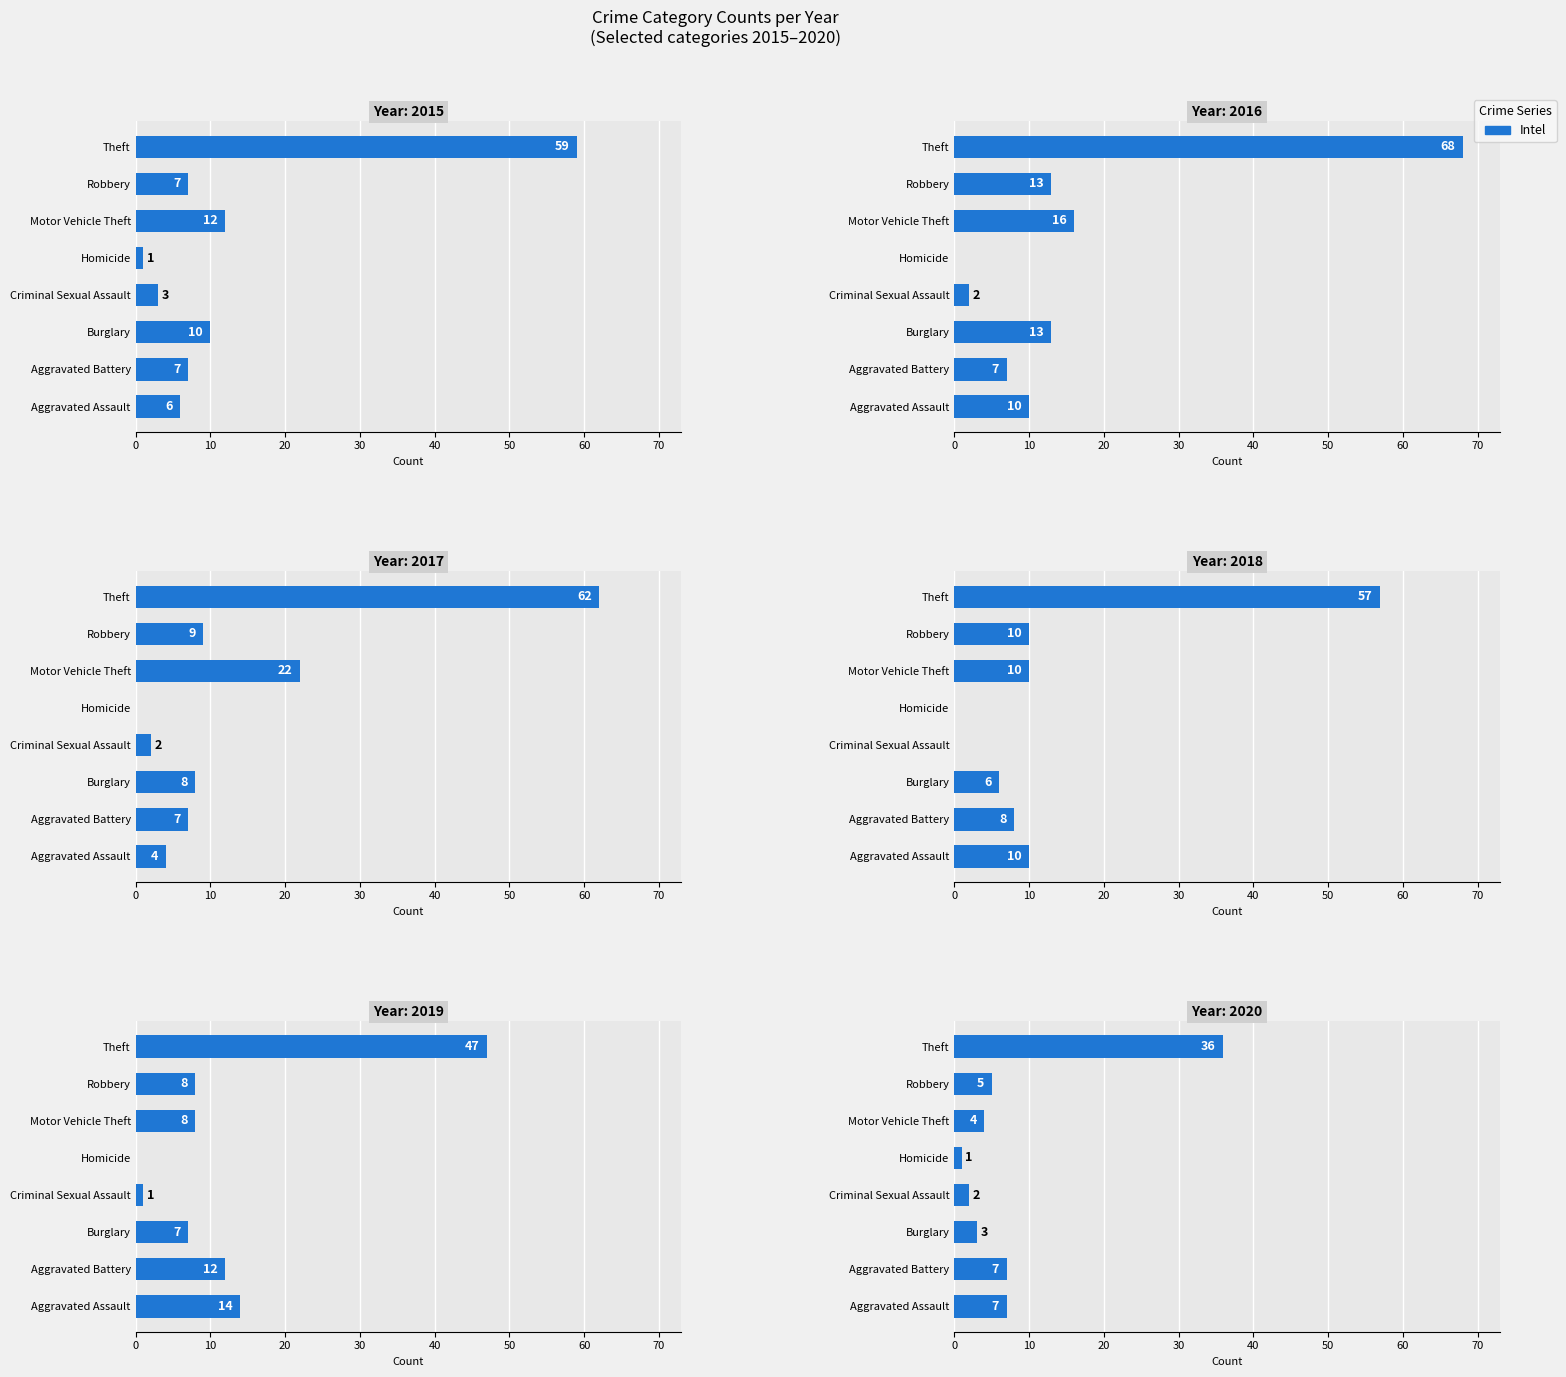

Which series has the largest range (max minus min)?

2016